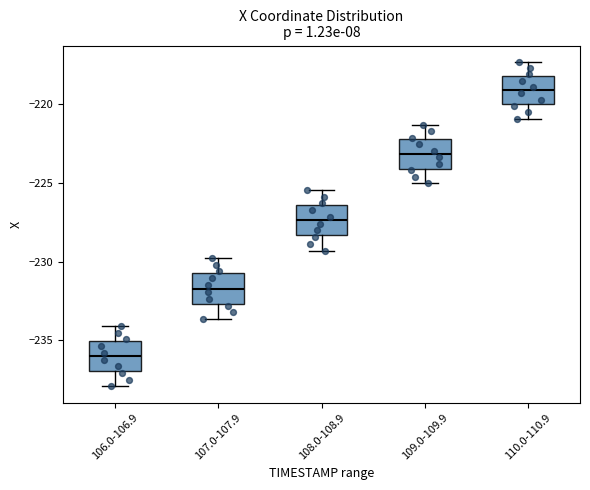

Where does the lower whisker of the box for 110.0-110.9 end on the y-axis? The values are not printed on the chart, so give them approximately, as read against the axis.

-221.0